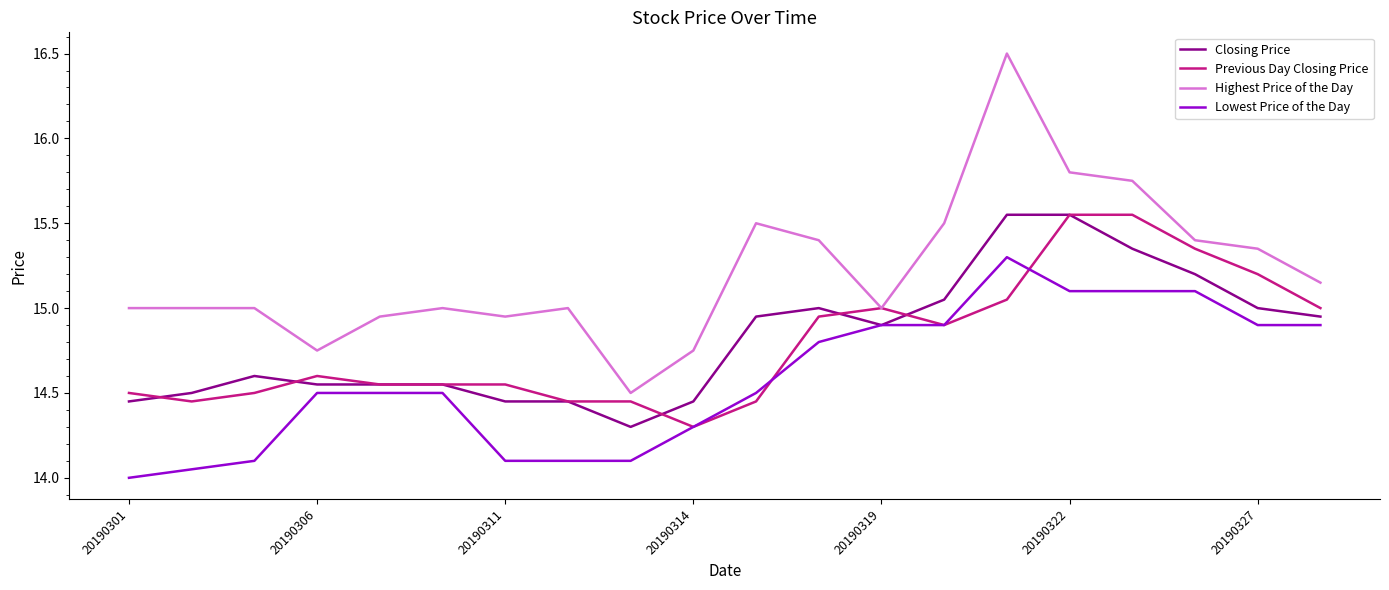

What is the greatest value displayed?

16.5